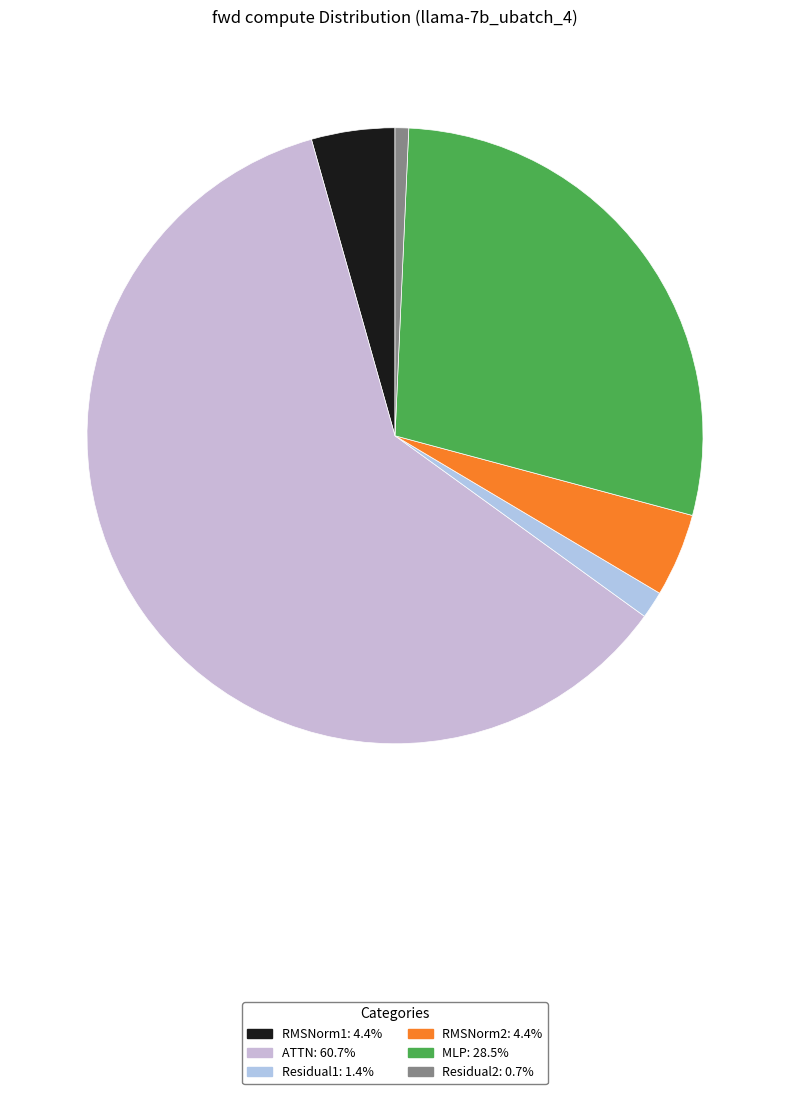

Is it true that MLP is 28% of the pie?

True